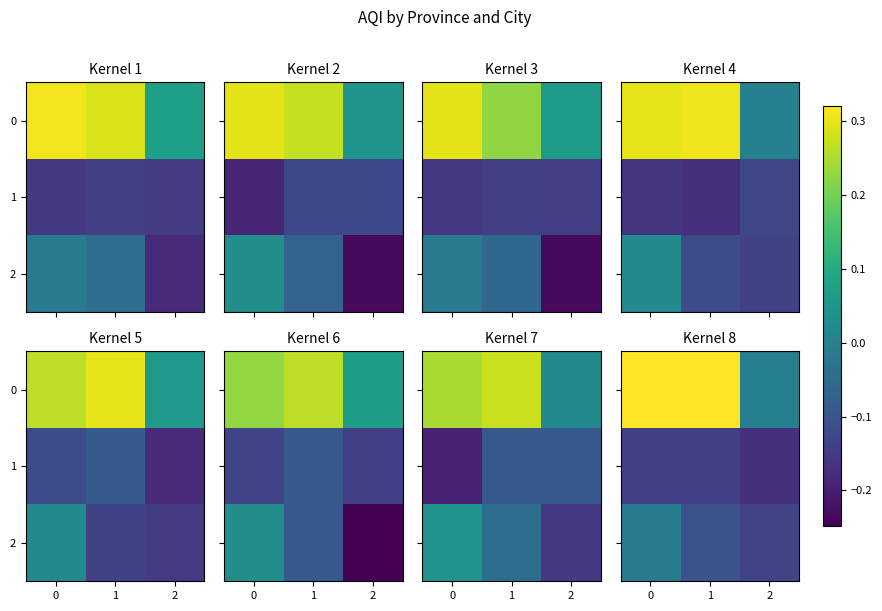

Rank the series by their maximum value, from highest to lowest.

0, 2, 1